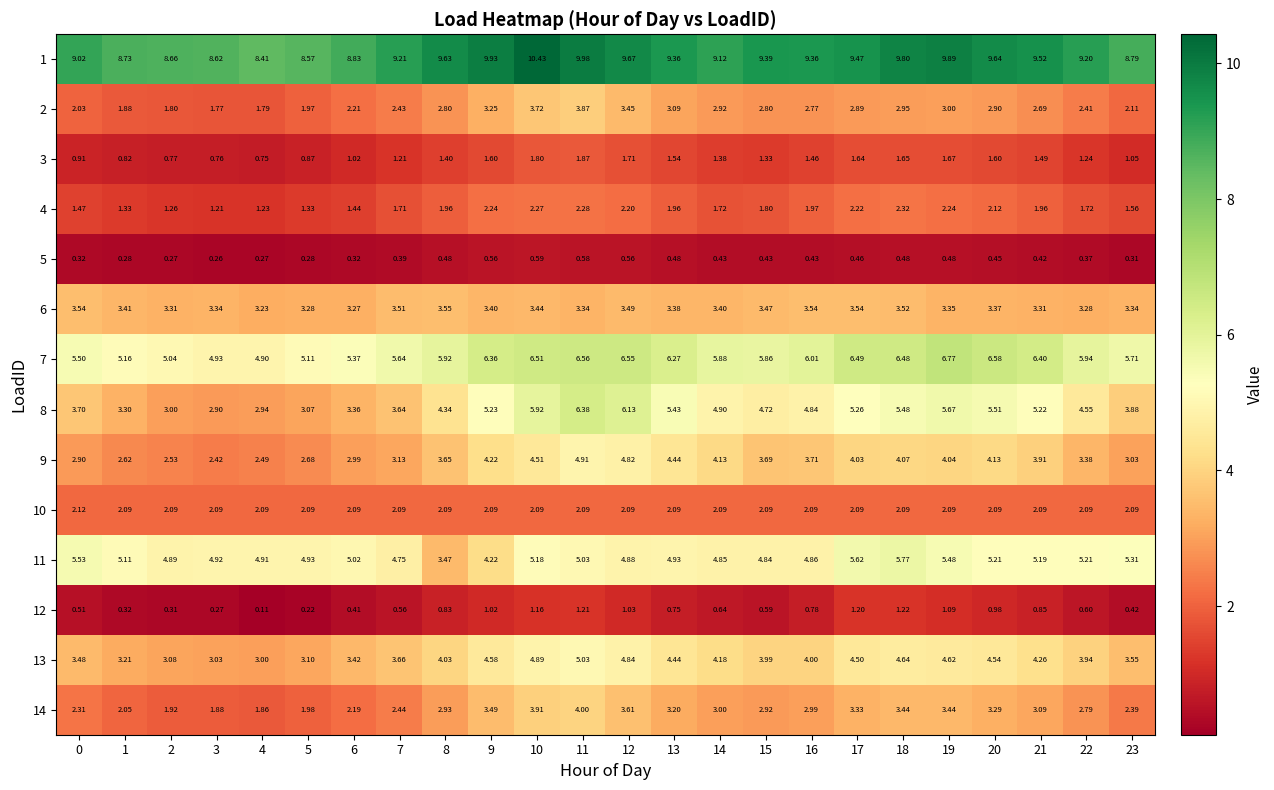

Is the value of 5 at 13 greater than the value of 10 at 9?

No